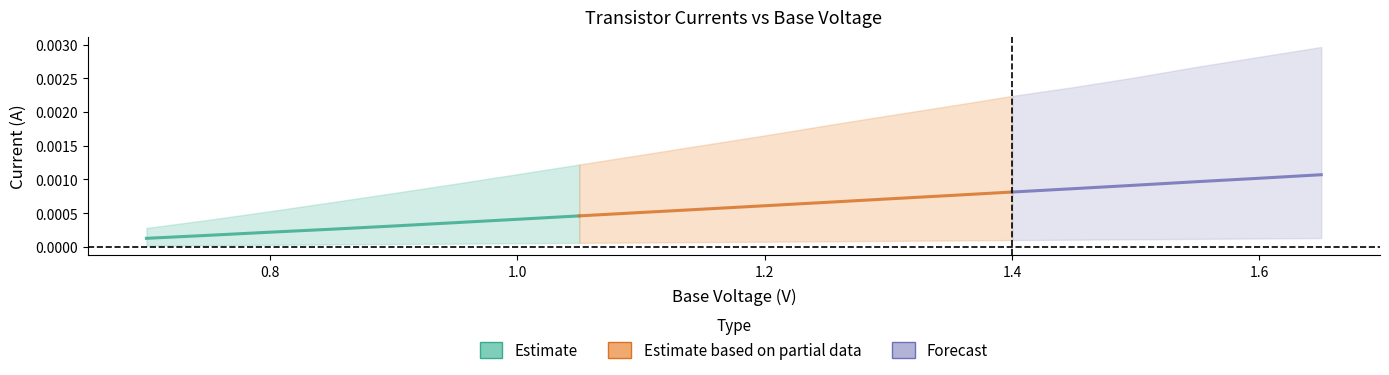

At which category is the sum across all series the highest?

1.65